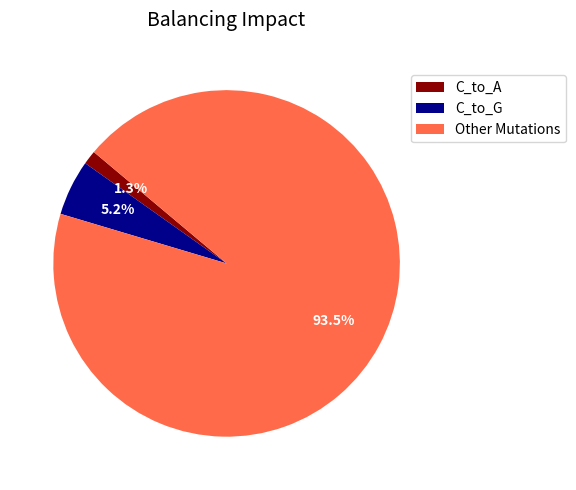

The C_to_G slice represents 1% of the pie. True or false?

False